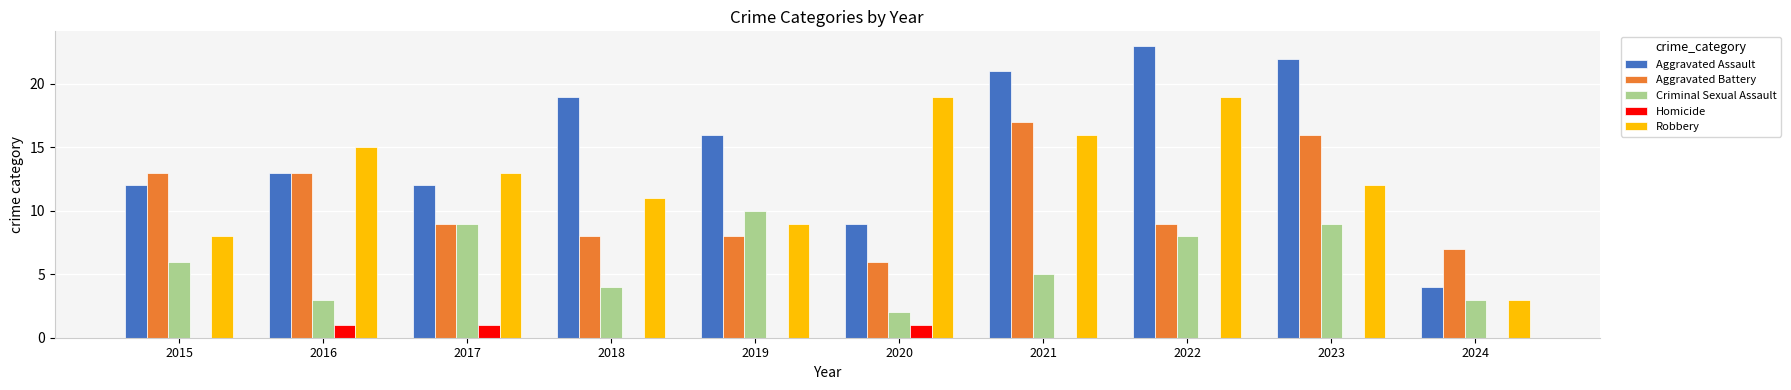

What is the spread (max minus min) of values at 2023?

22